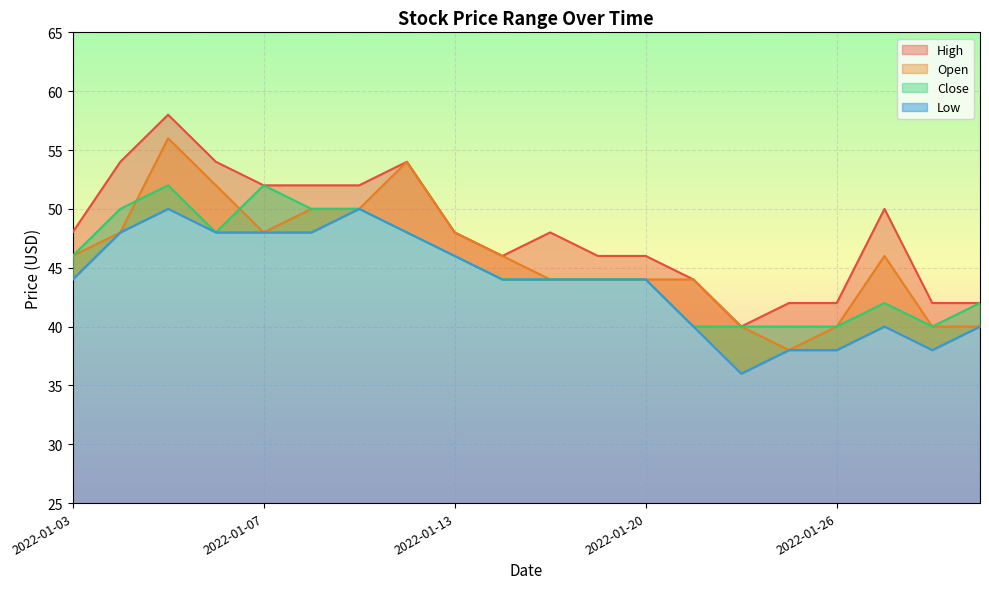

List the series in order of their overall mean, highest first.

High, Open, Close, Low